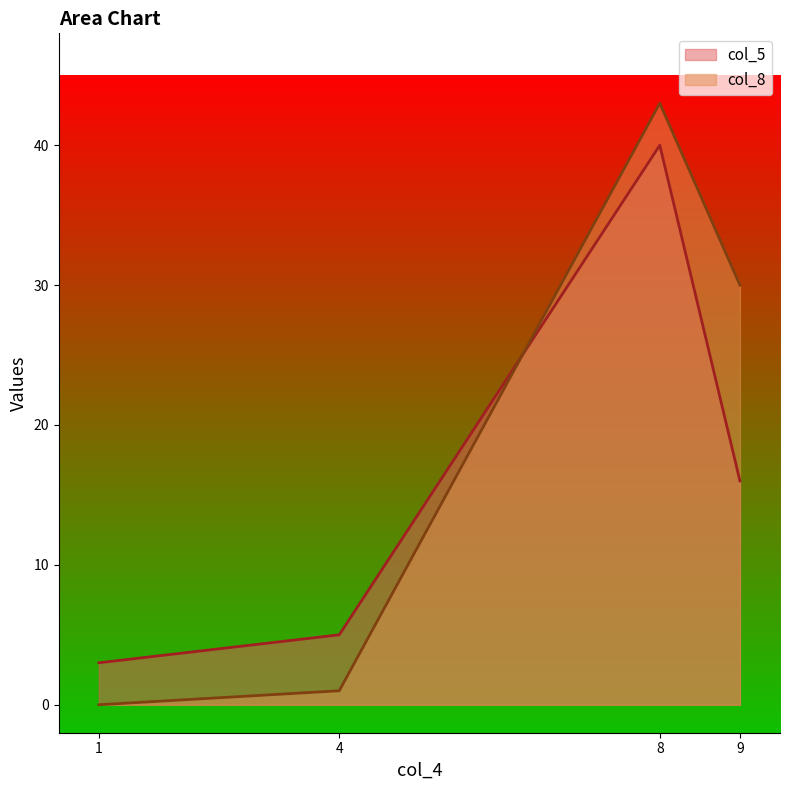

How many data points in col_5 are above 16?

1